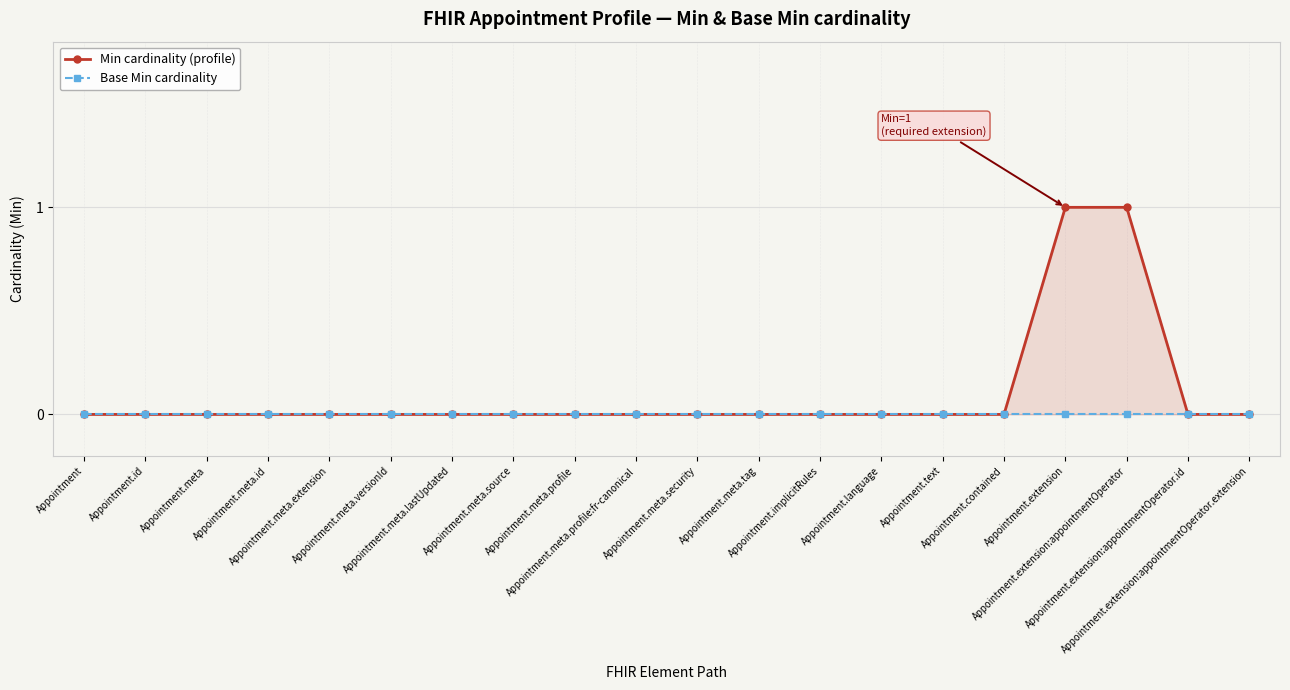

Which category has the lowest value in the Min cardinality (profile) series?

Appointment